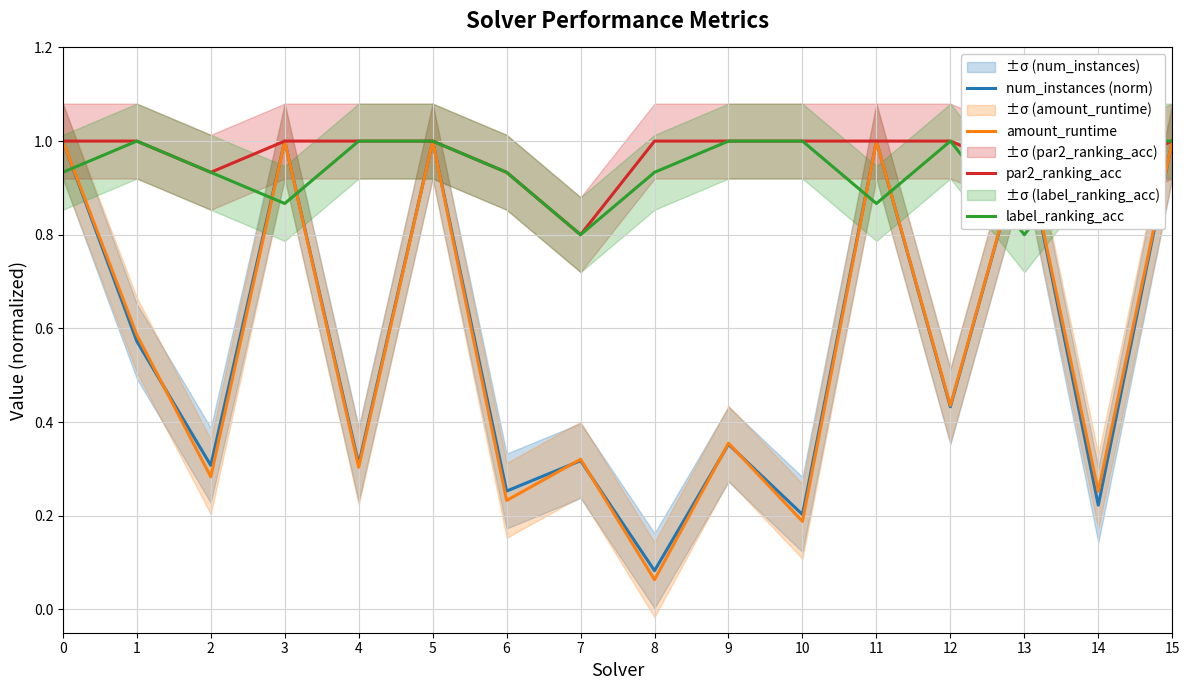

At 1, list the series in order from smallest to largest.

num_instances (norm), amount_runtime, par2_ranking_acc, label_ranking_acc